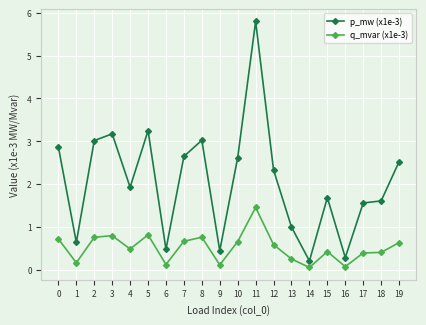

How many lines are shown in the chart?

2